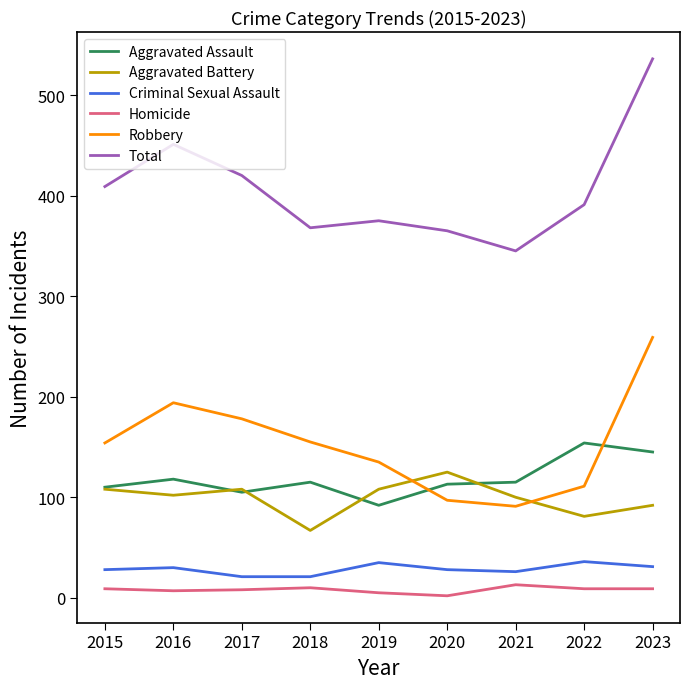

The Aggravated Battery series shows 125 at 2020. True or false?

True